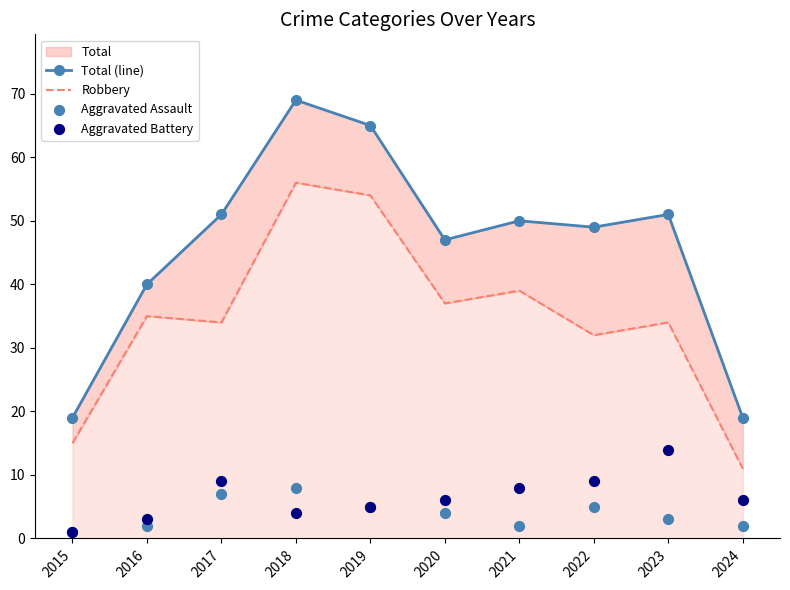

Which series has the largest Y range (max minus min)?

Total (line)